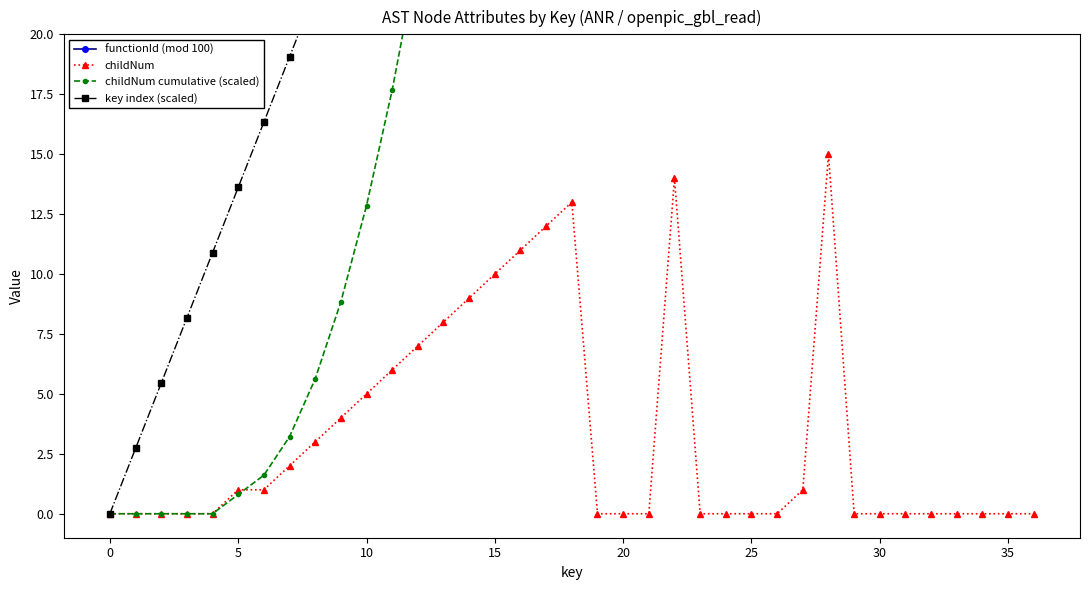

True or false: childNum has a value of 0 at 20.

True